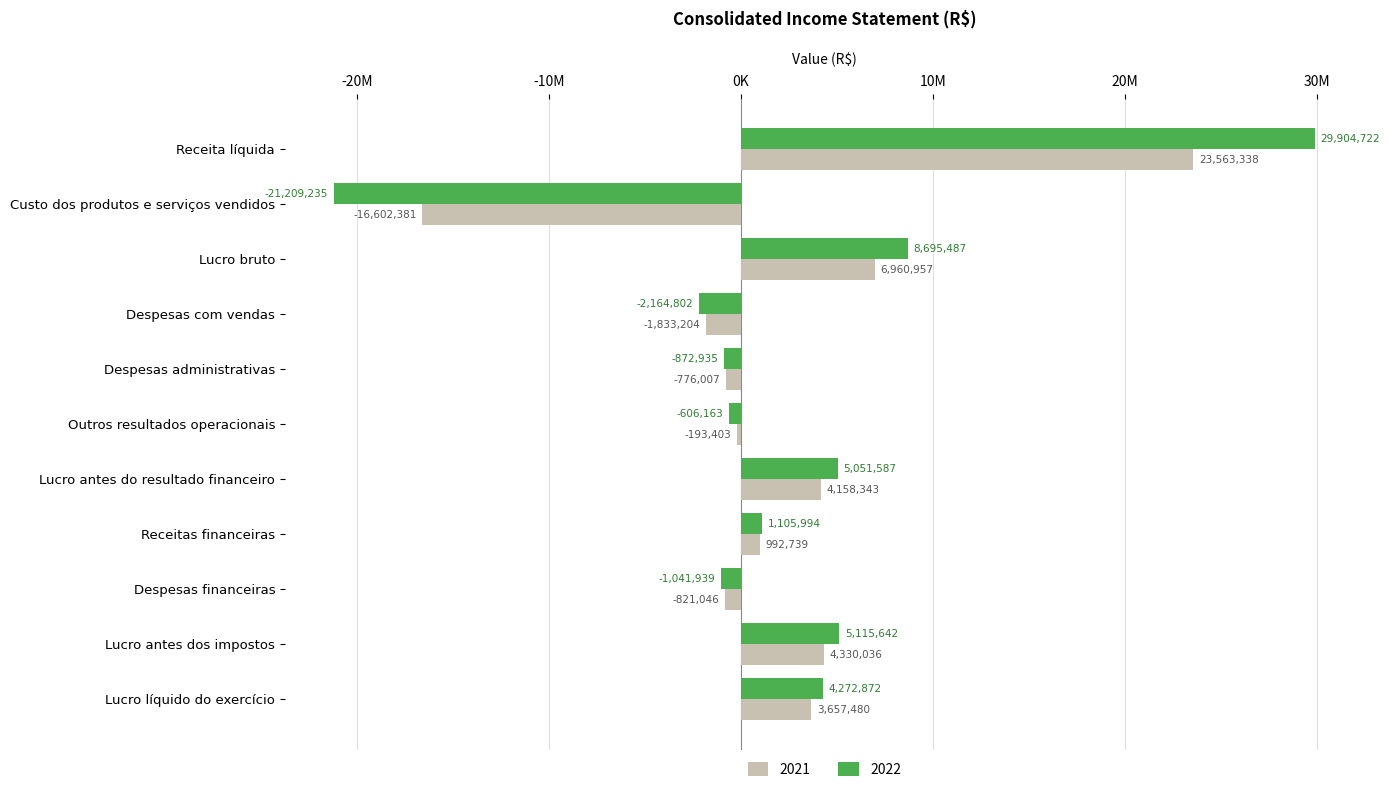

What are all the series names shown in the legend?

2021, 2022